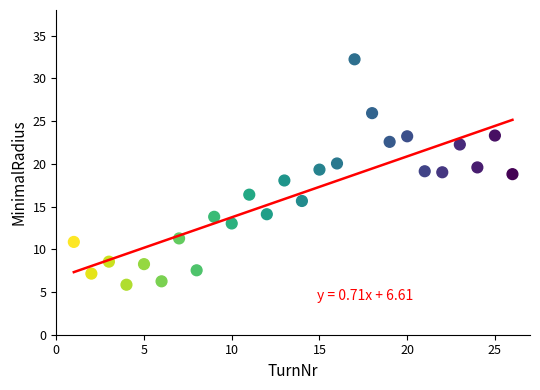

What is the range of Y values (max minus min)?

26.4